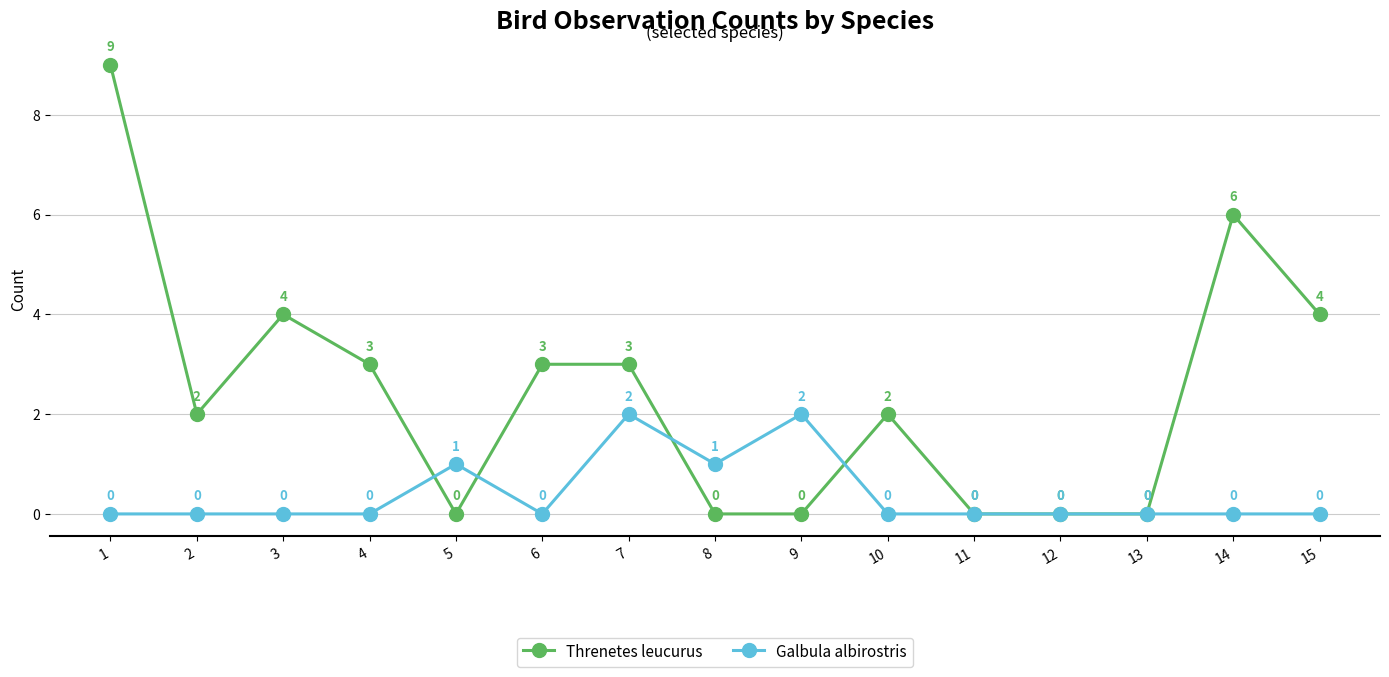

How many series are shown in this chart?

2